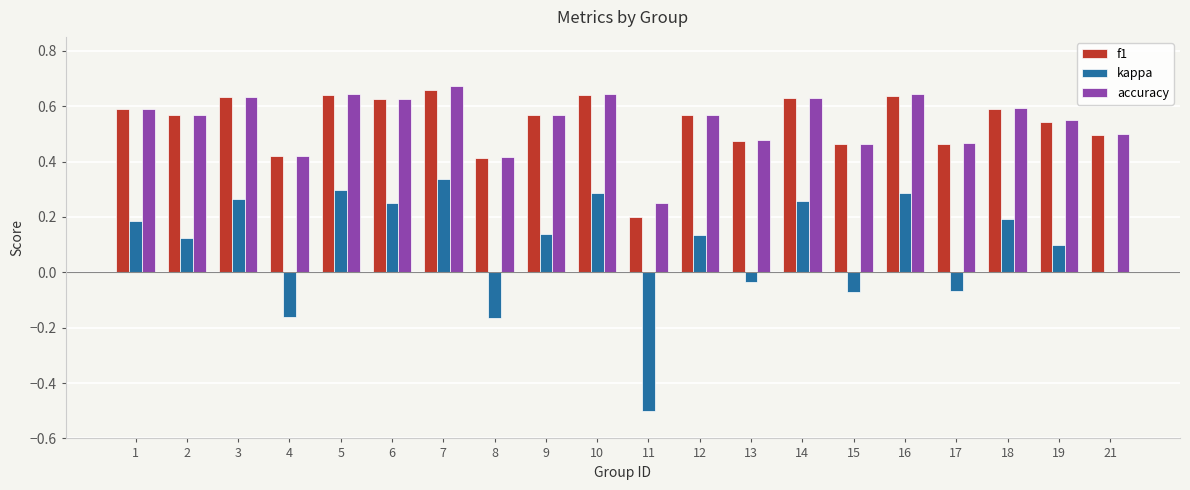

Is the value of accuracy at 3 greater than the value of kappa at 6?

Yes